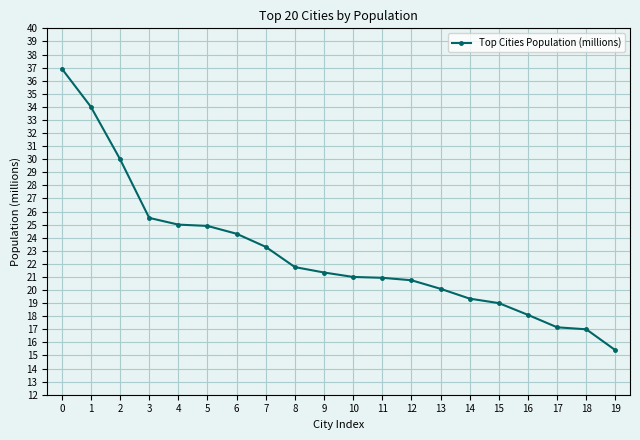

What is the ratio of the value at 12 to the value at 11?

1.0